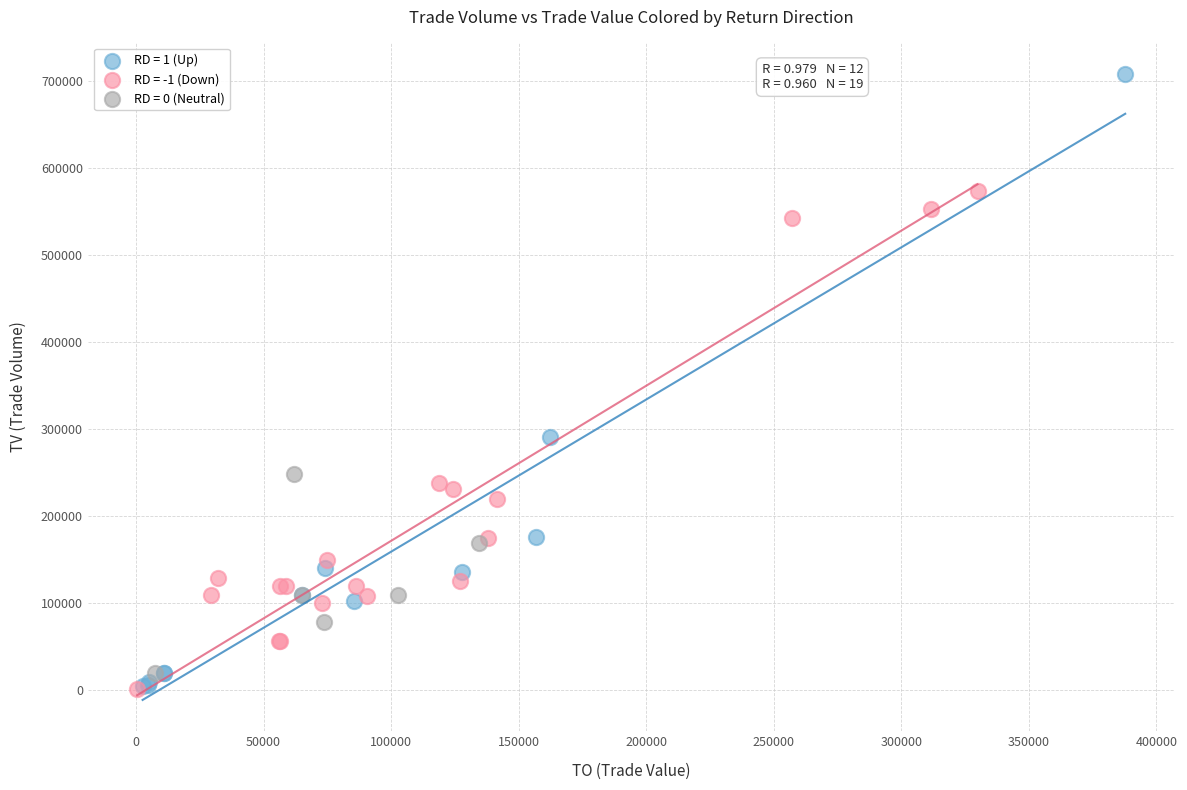

Which series has the widest spread of Y values?

RD = 1 (Up)